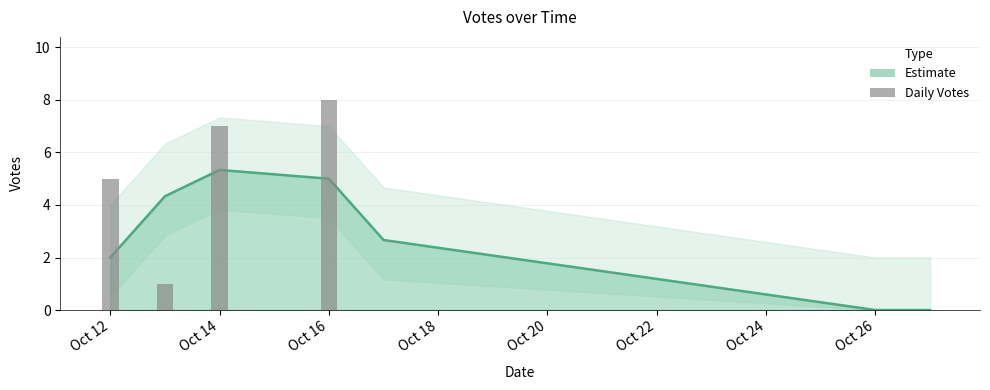

How many values exceed 1?

3